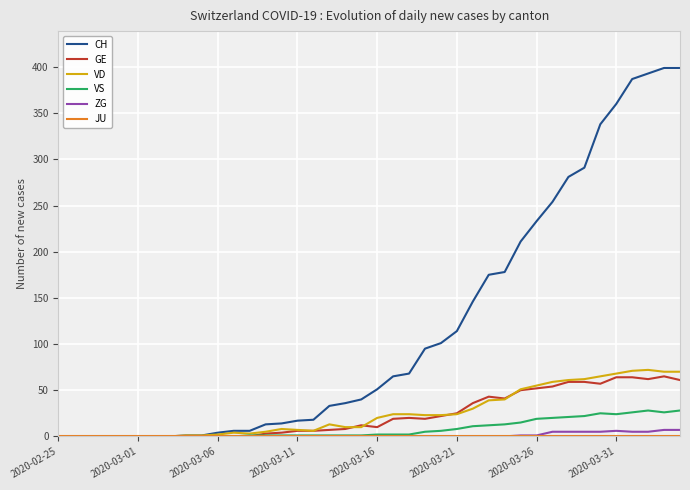

Which series has the largest total across all categories?

CH